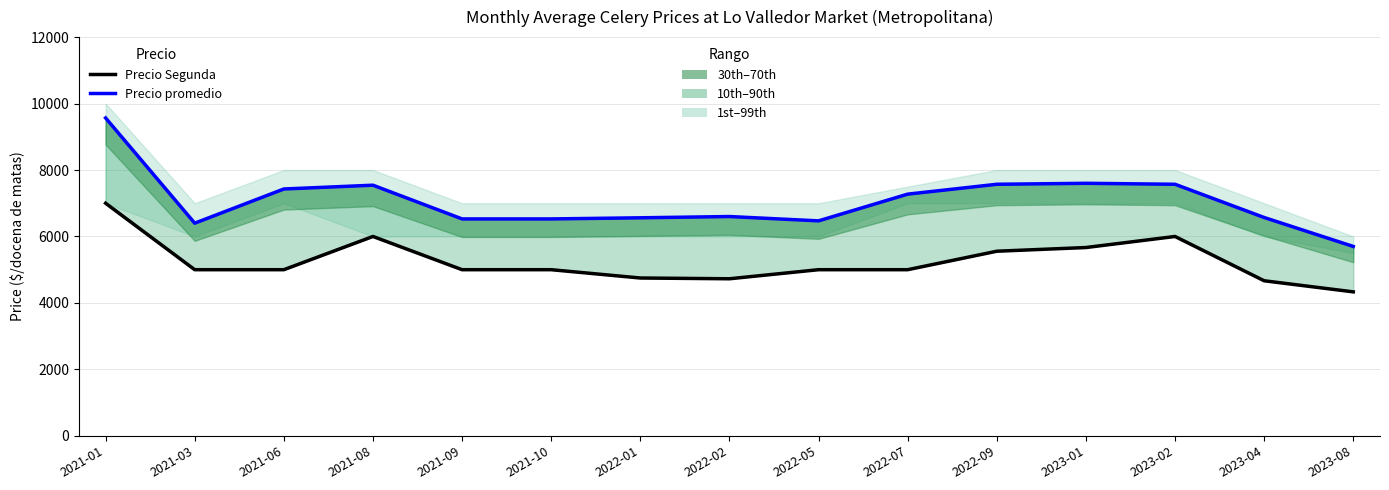

What is the difference between the highest and lowest values at 2023-04?

1904